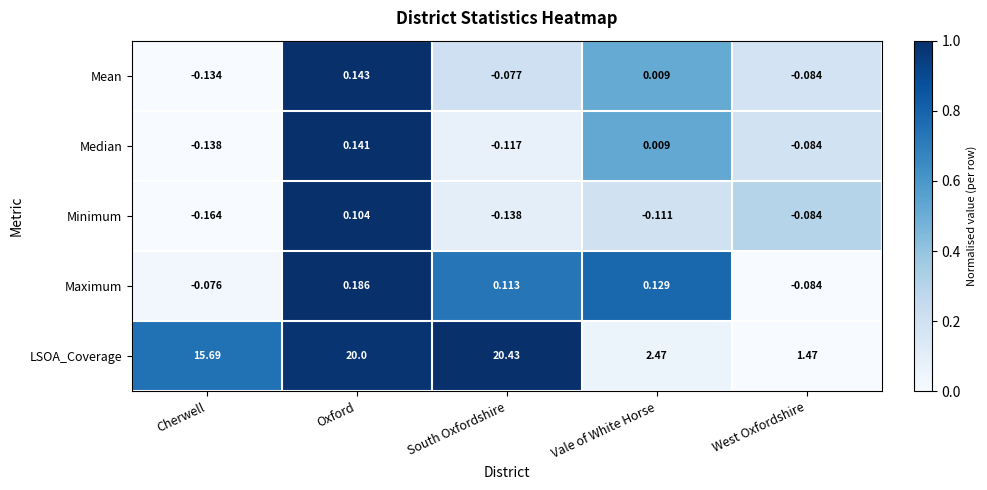

Which series has the largest total across all categories?

LSOA_Coverage